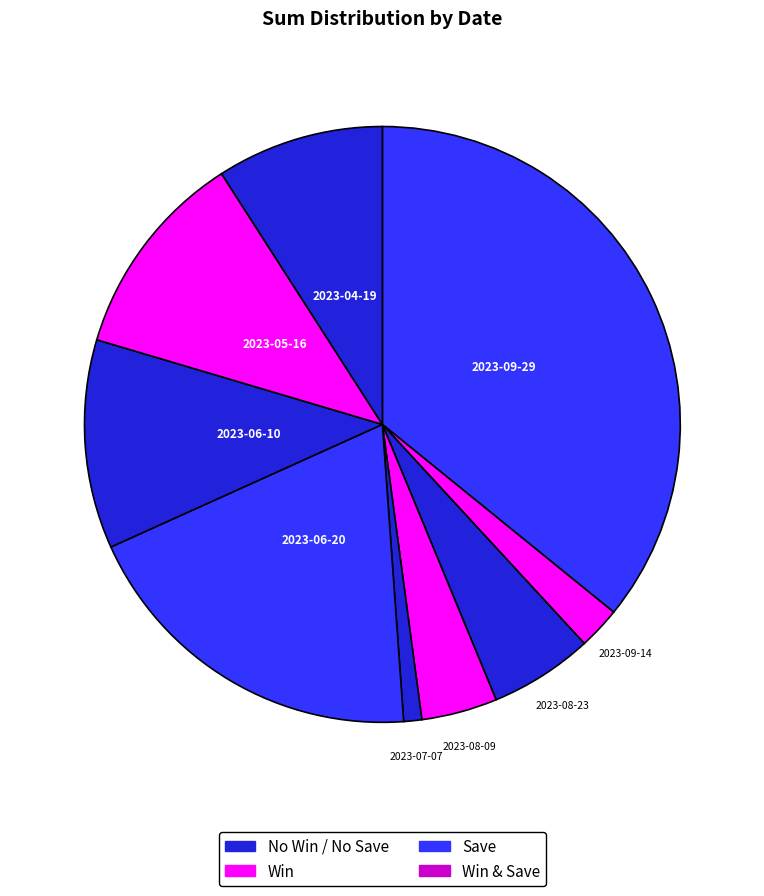

How many segments does this pie chart have?

9